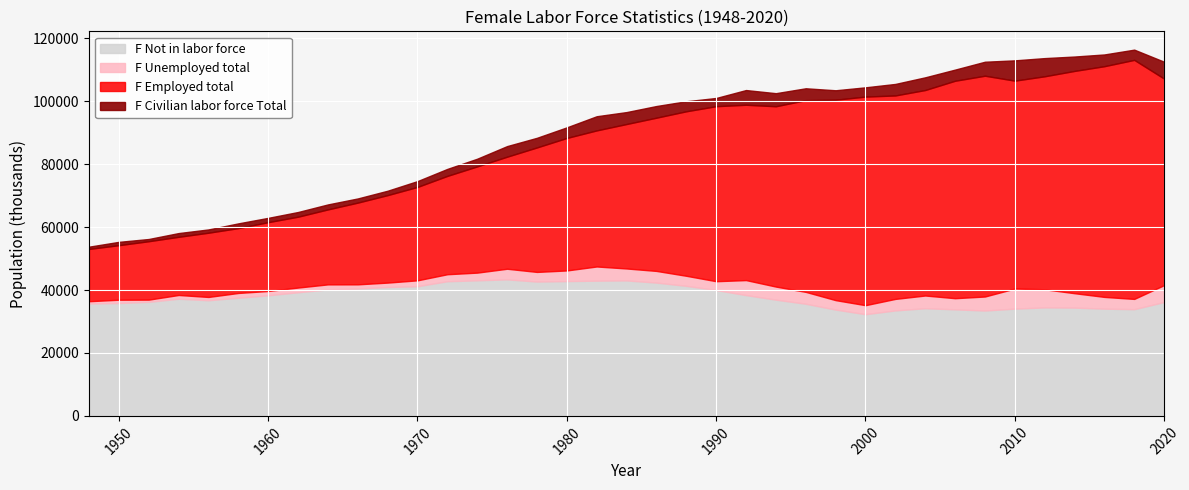

What is the spread (max minus min) of values at 1956?

35730